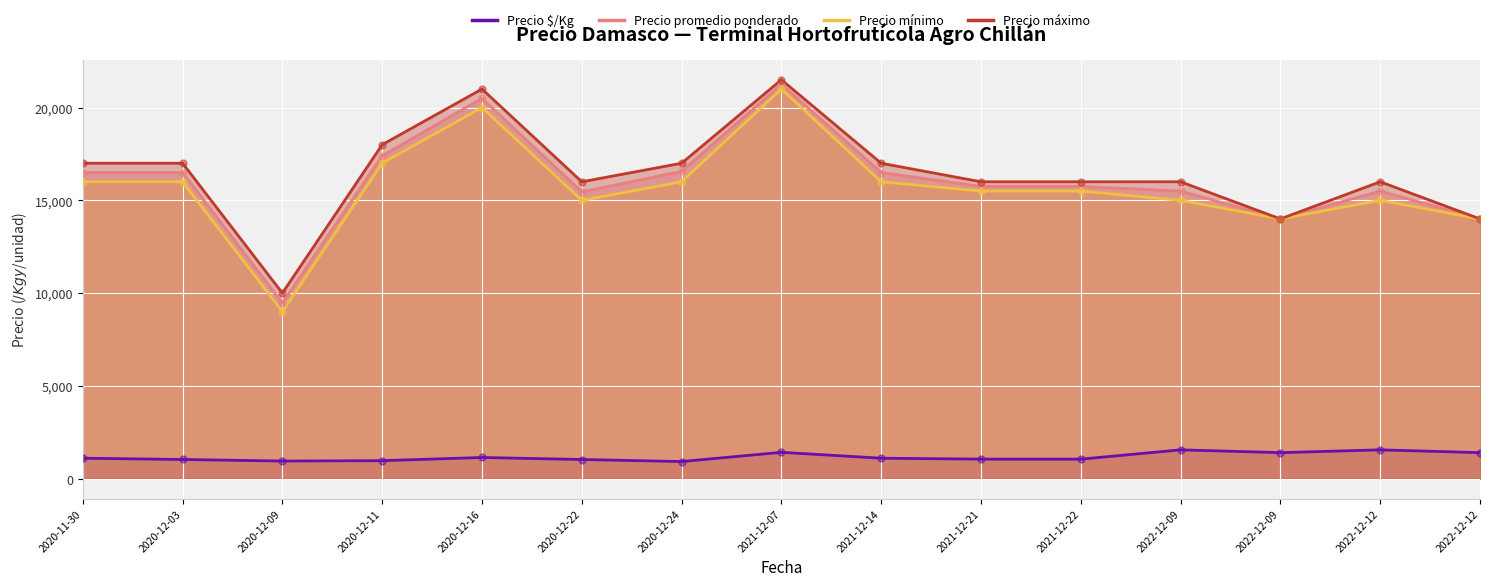

Which series has the largest total across all categories?

Precio máximo